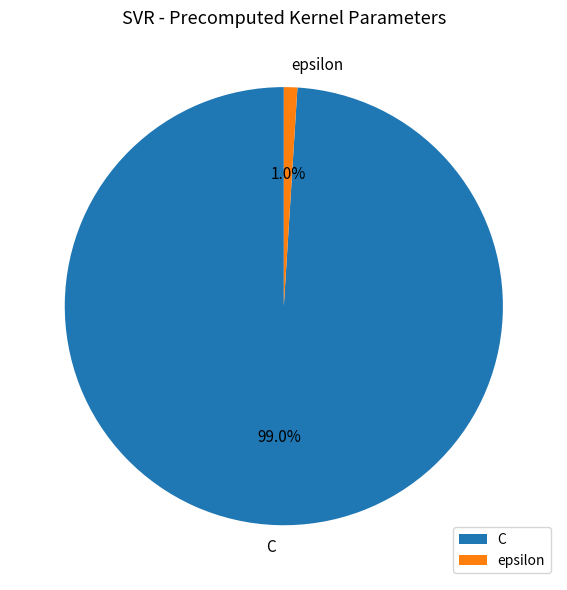

Which category has the smallest portion of the pie?

epsilon